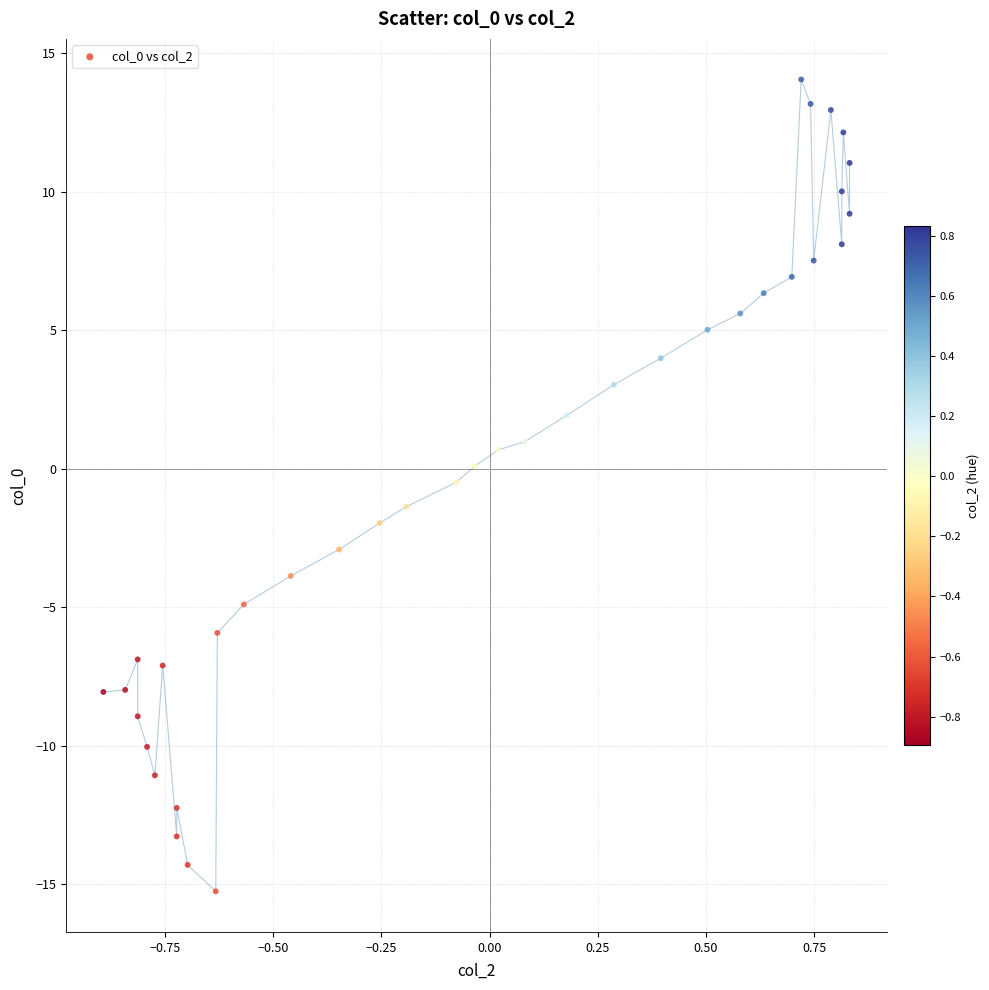

What is the range of X values (max minus min)?

1.7